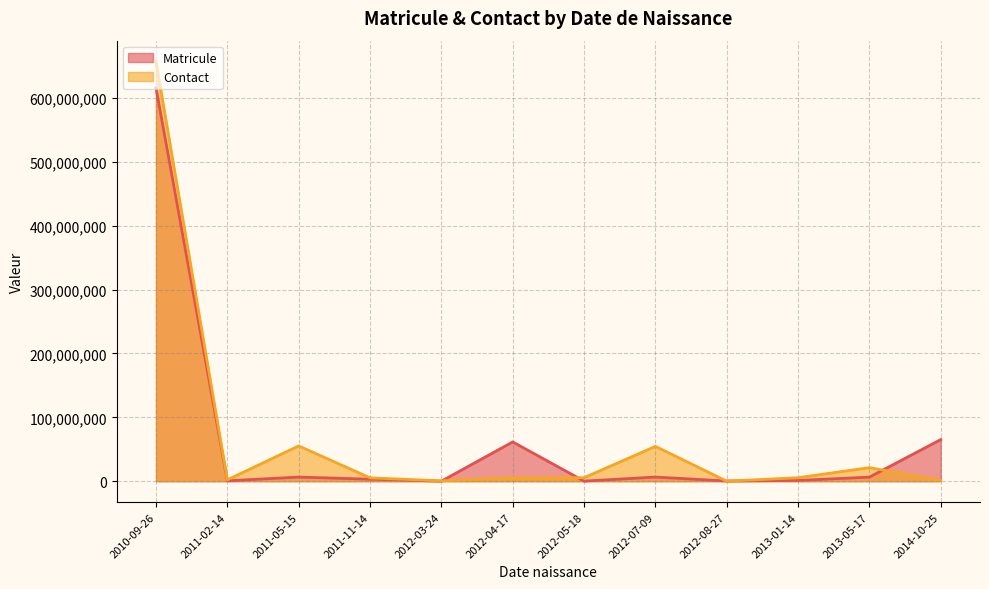

What is the sum of the Matricule values at 2010-09-26 and 2012-07-09?

711206866